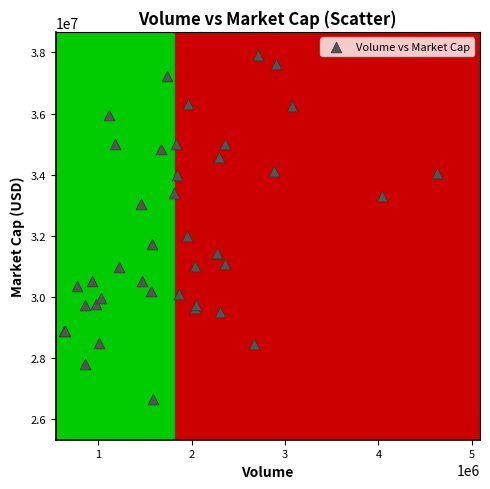

What Y value in the scatter plot is closest to 32293965?

32007790